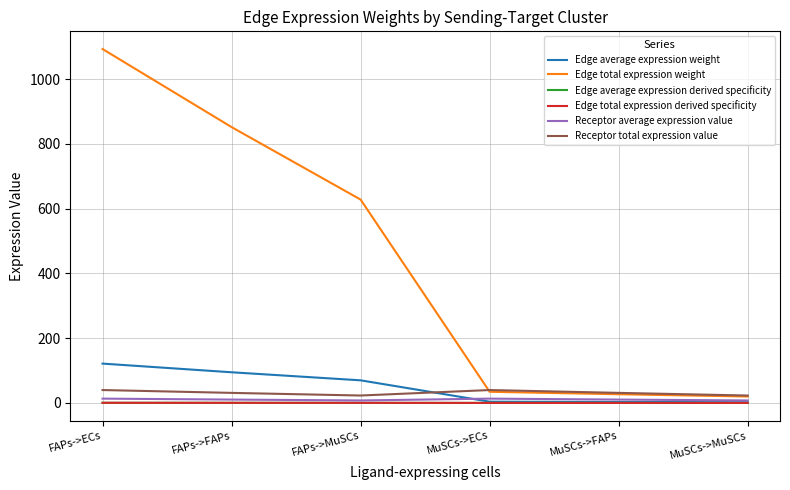

Does the chart have visible grid lines?

Yes